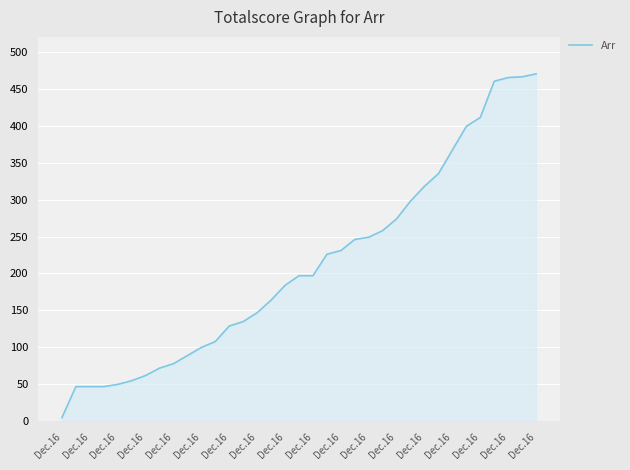

What is the maximum value shown in the chart?

470